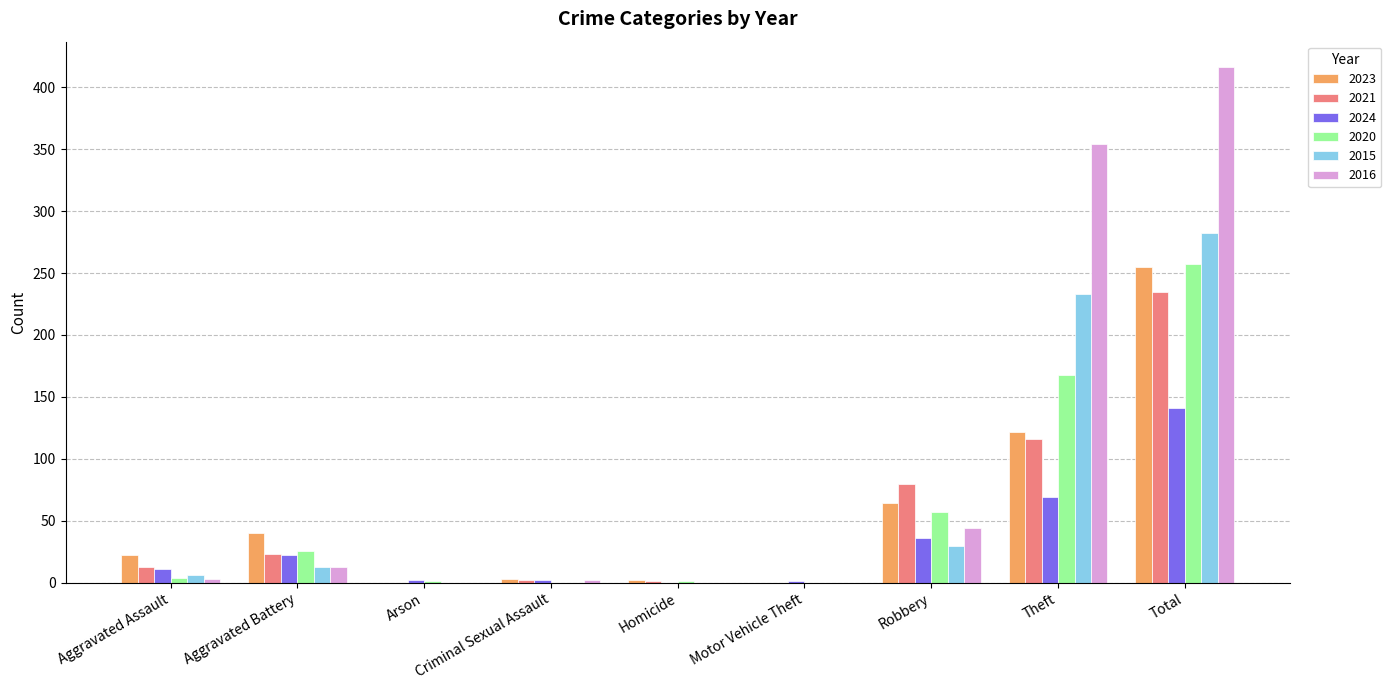

What is the sum of all 2015 values?

564